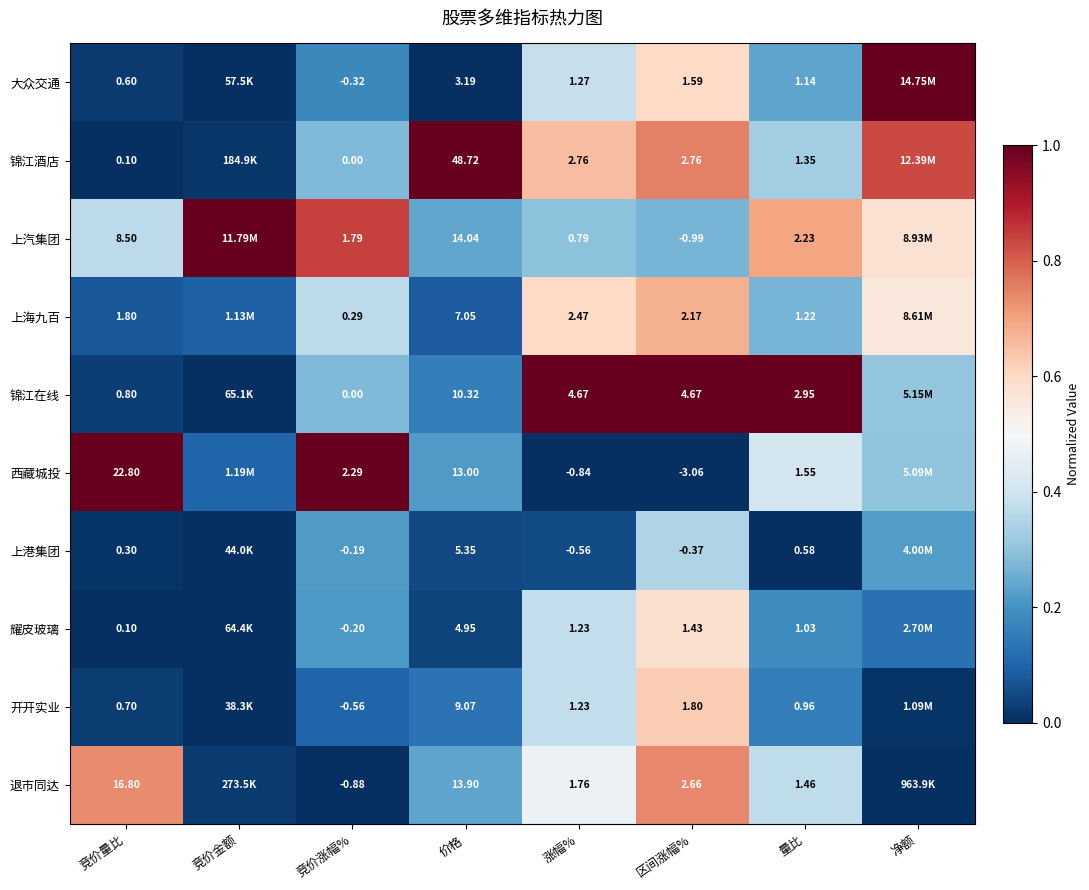

Is the value of 锦江酒店 at 区间涨幅% greater than the value of 开开实业 at 量比?

Yes